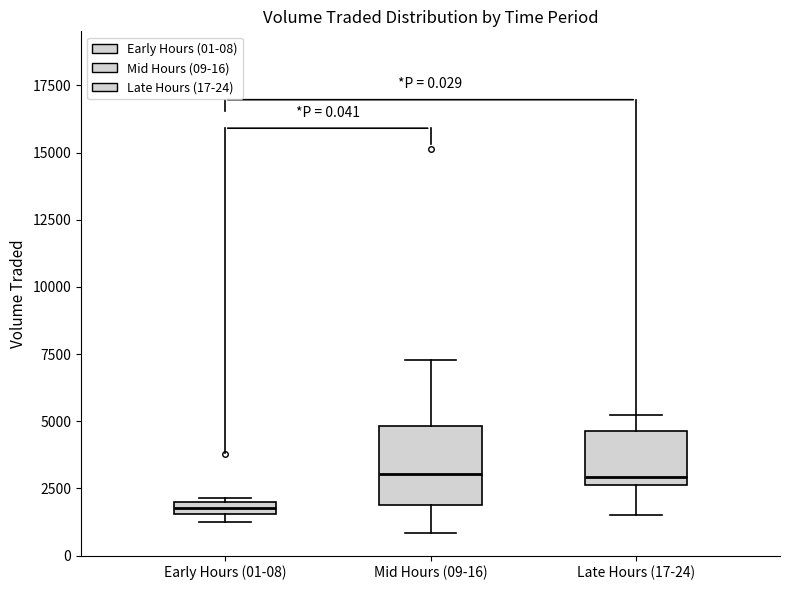

Comparing the boxes themselves (not the whiskers), which one is the tallest?

Mid Hours (09-16)